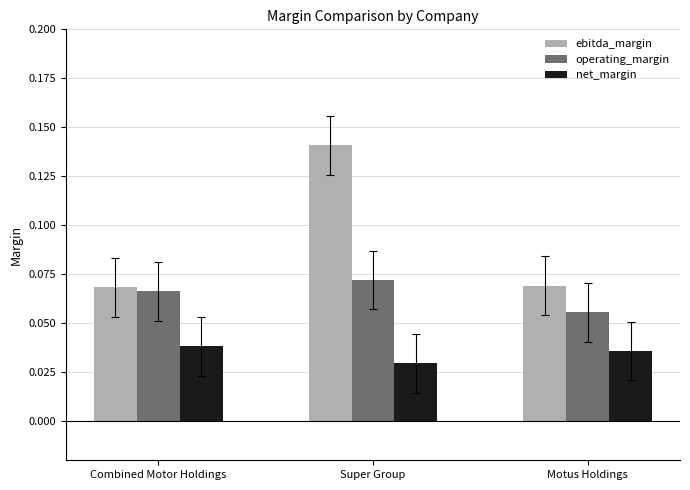

What position from the right is Combined Motor Holdings?

3